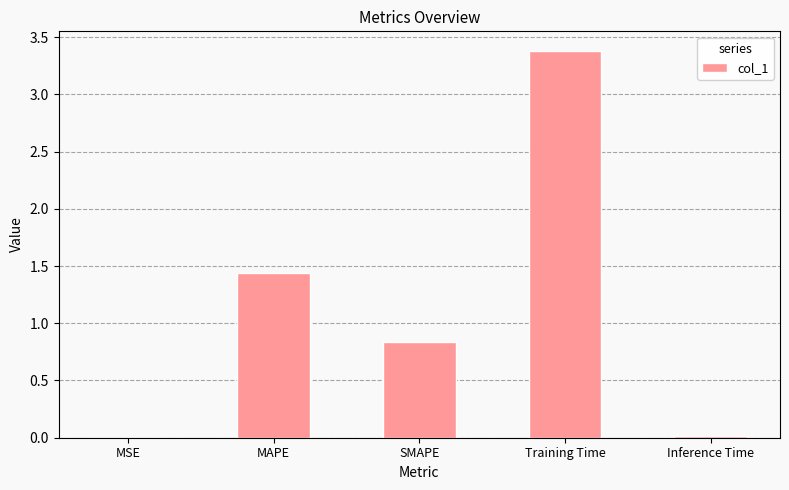

What is the change in value from MAPE to Training Time?

+1.9